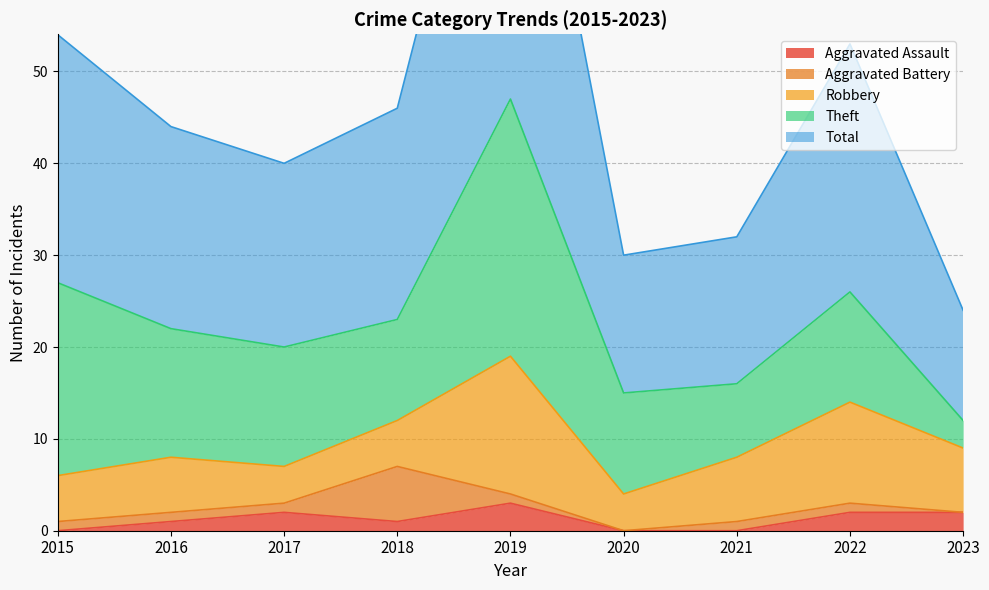

The Total series shows 15 at 2020. True or false?

True